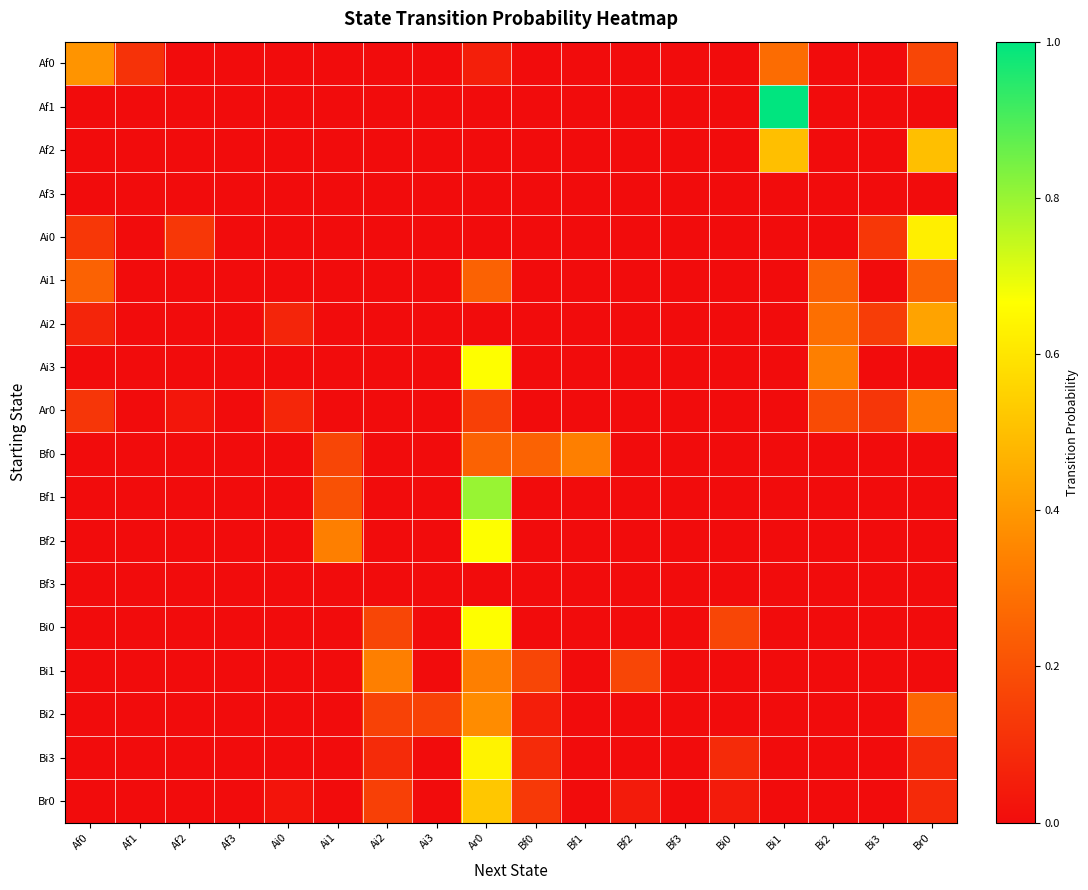

Which label corresponds to the smallest value in the chart?

Af2